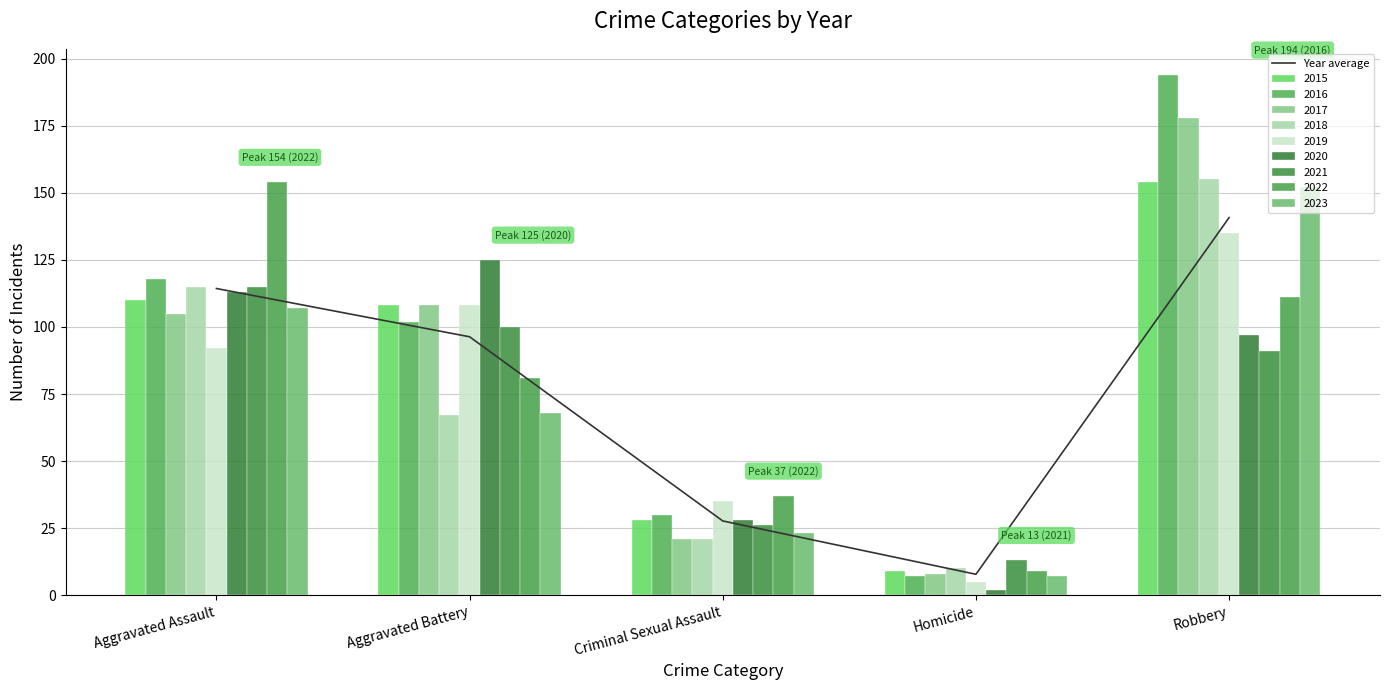

What is the smallest value displayed?

7.8